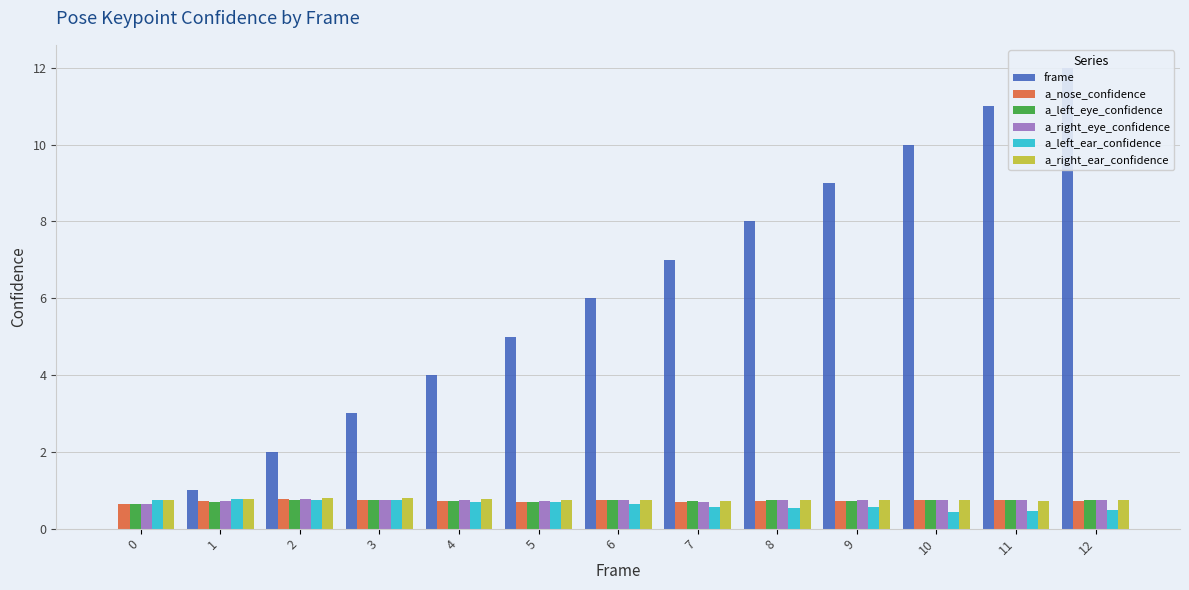

What is the sum of all frame values?

78.0